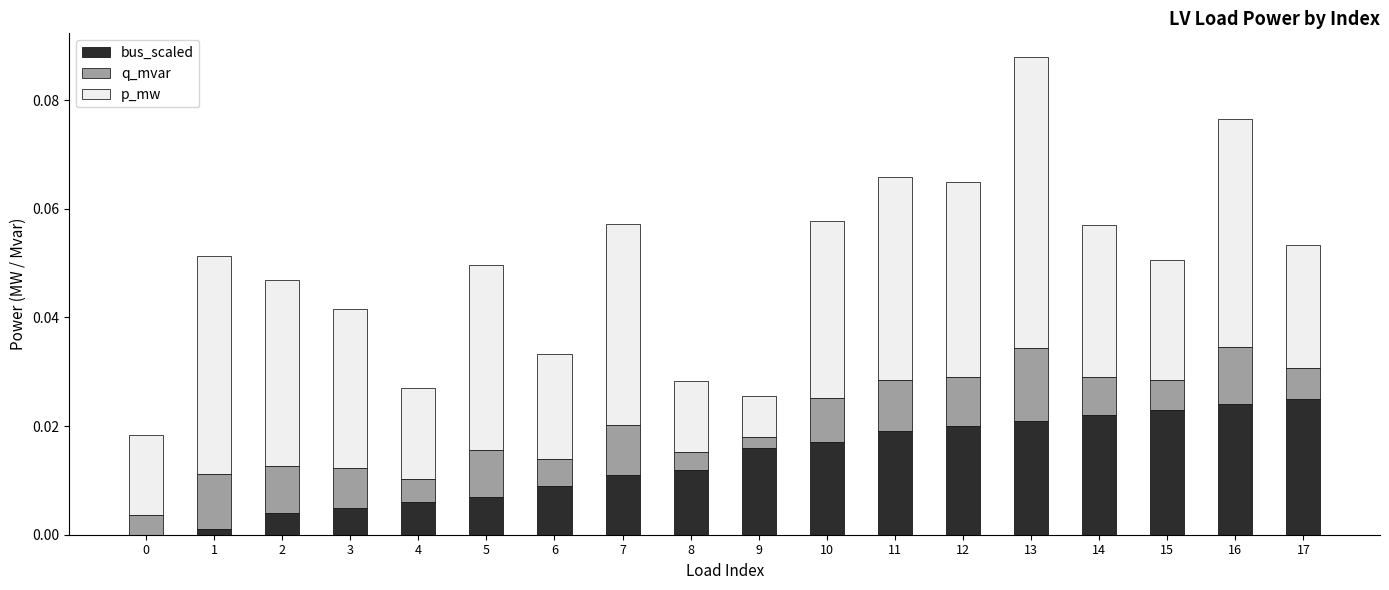

At which category is the sum across all series the highest?

13